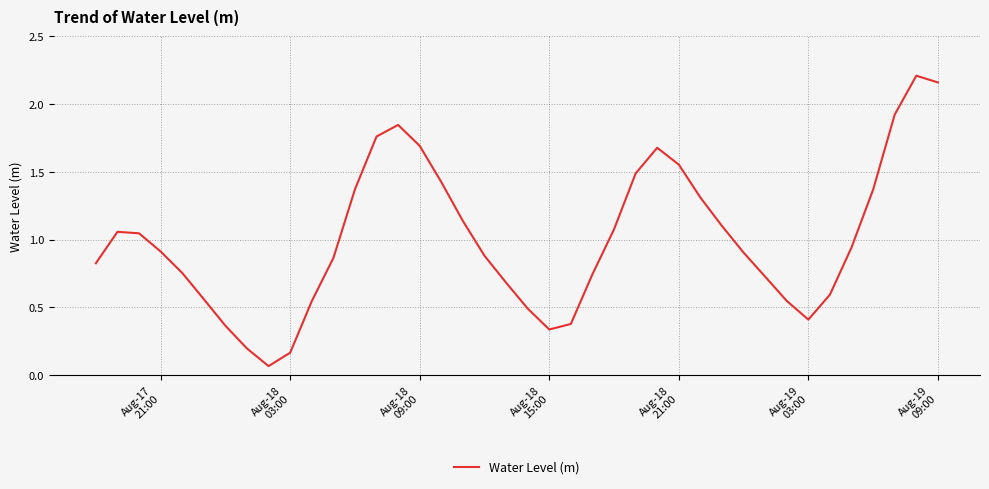

Count the number of categories in the chart.

40